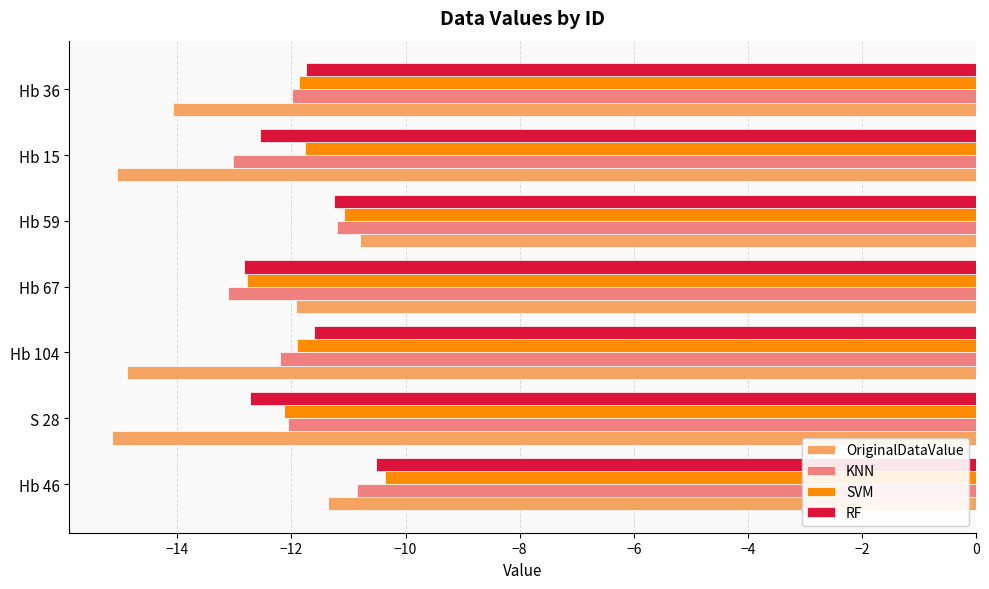

What is the greatest value displayed?

-10.4